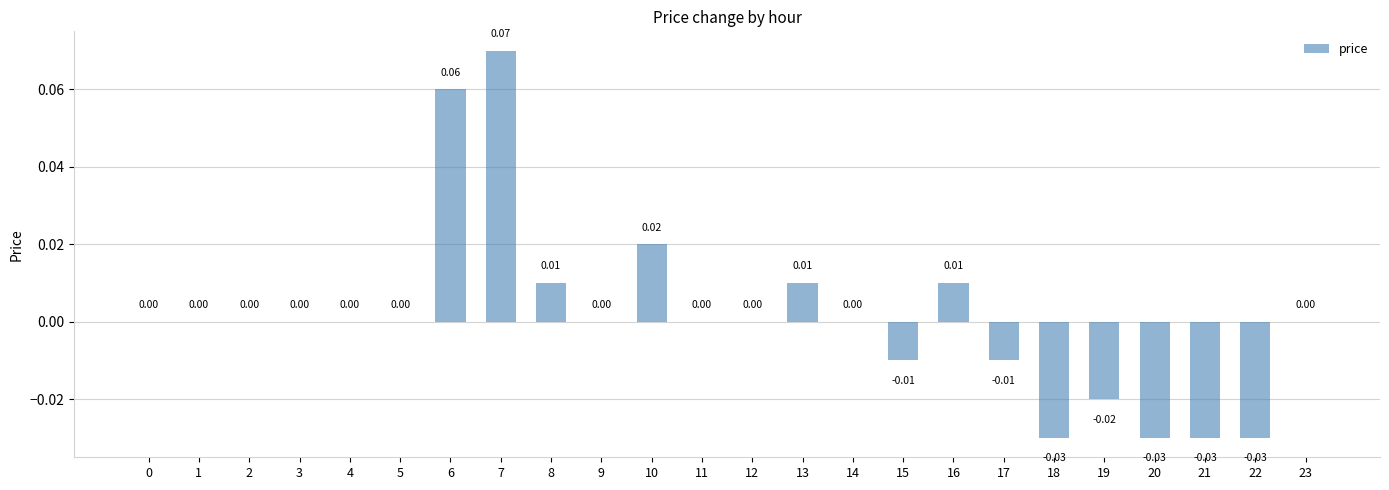

True or false: the data shows -0.0 at 19.

True